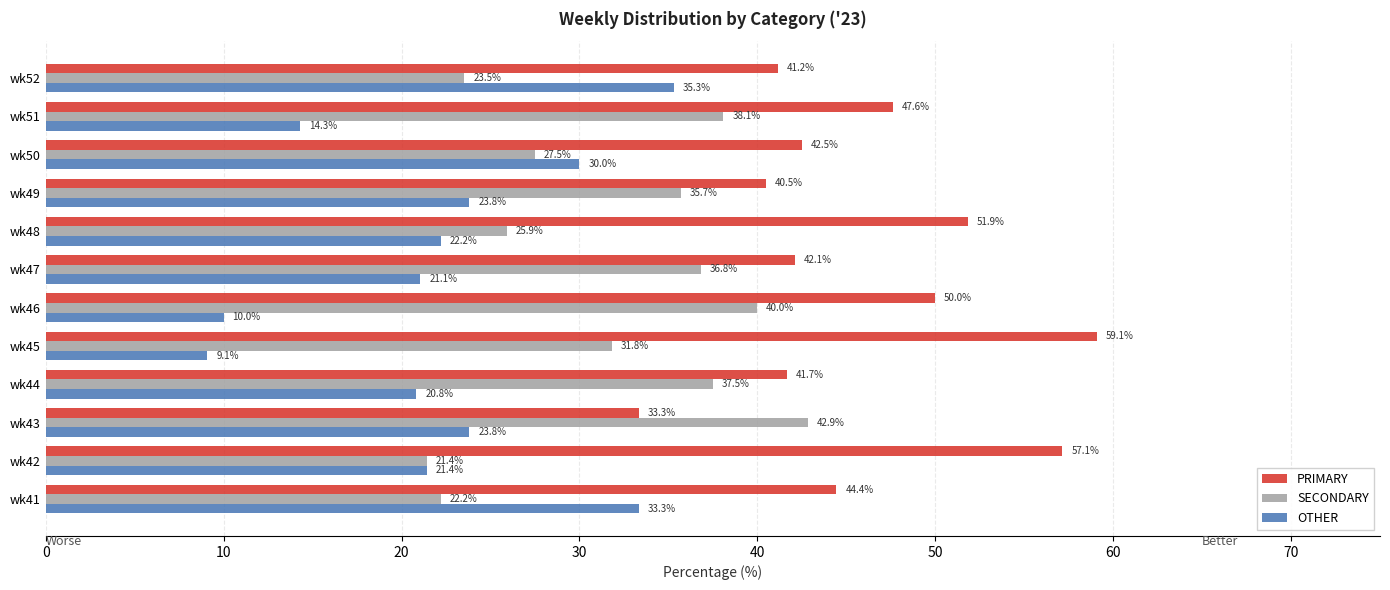

The value of PRIMARY at wk42 is 98.0. True or false?

False